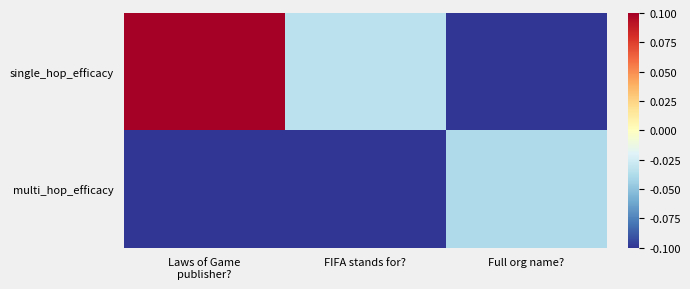

How many data points does each series have?

3